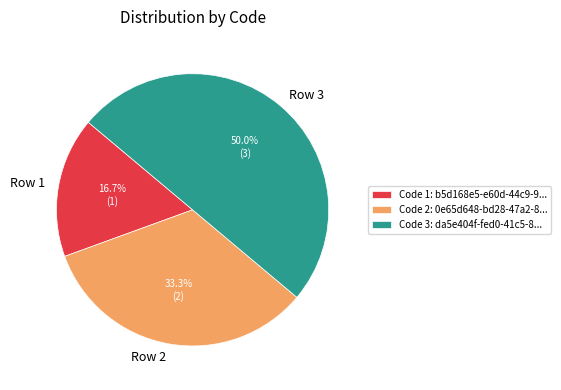

Does Row 2 account for over 50% of the chart?

No